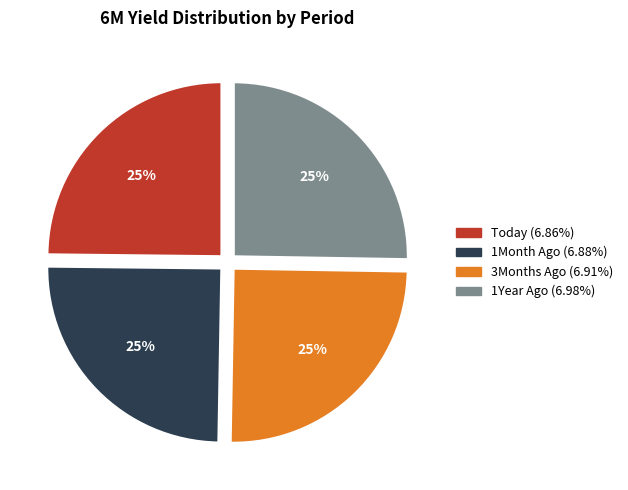

To the nearest percent, what percentage of the pie is 1Month Ago?

25%